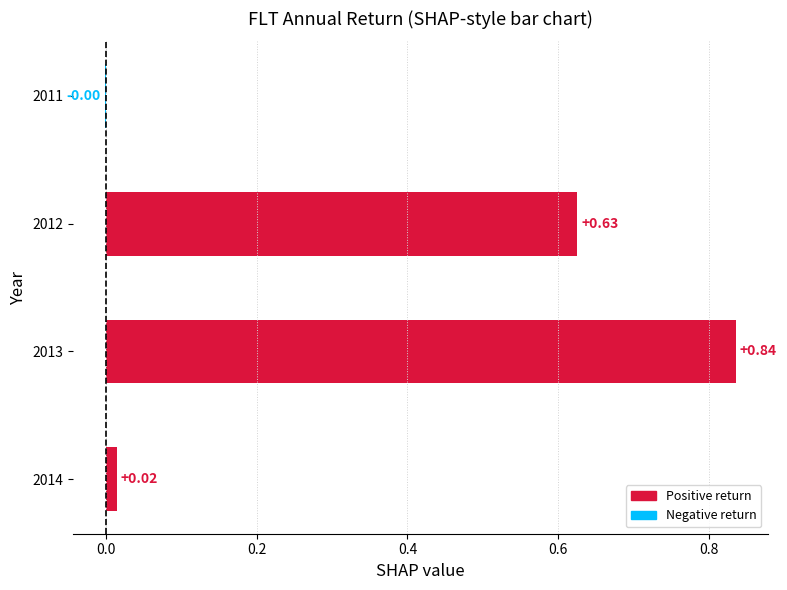

Where is the data nearest to the value 0?

2011